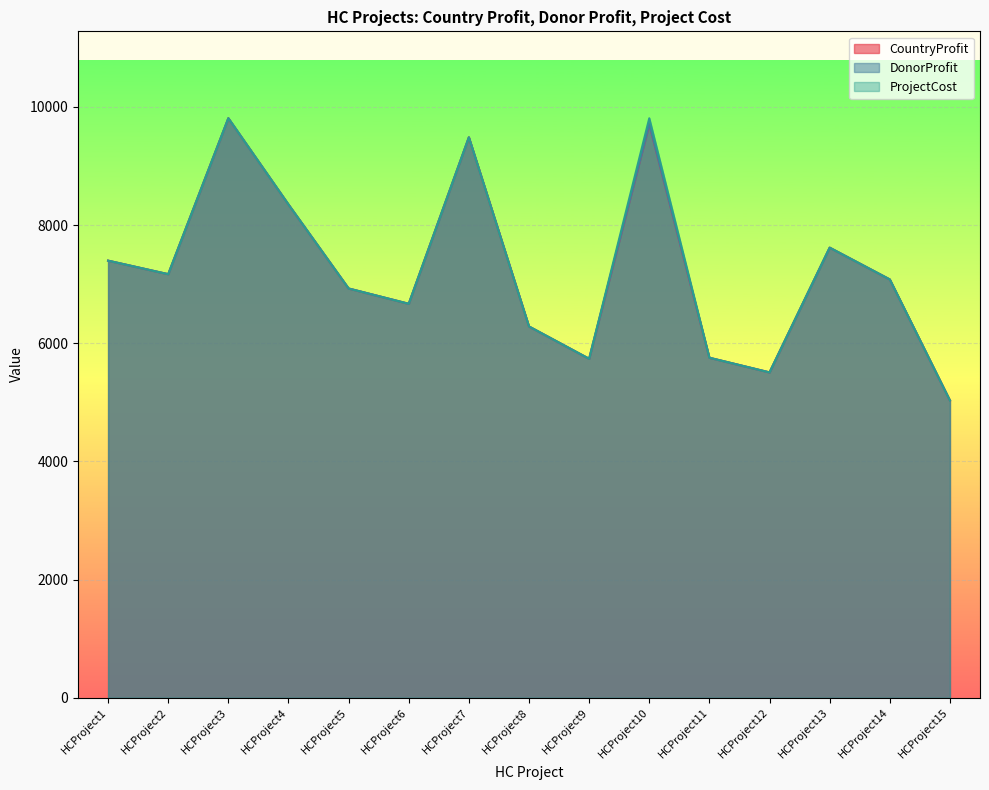

Which series has the widest spread of values?

CountryProfit